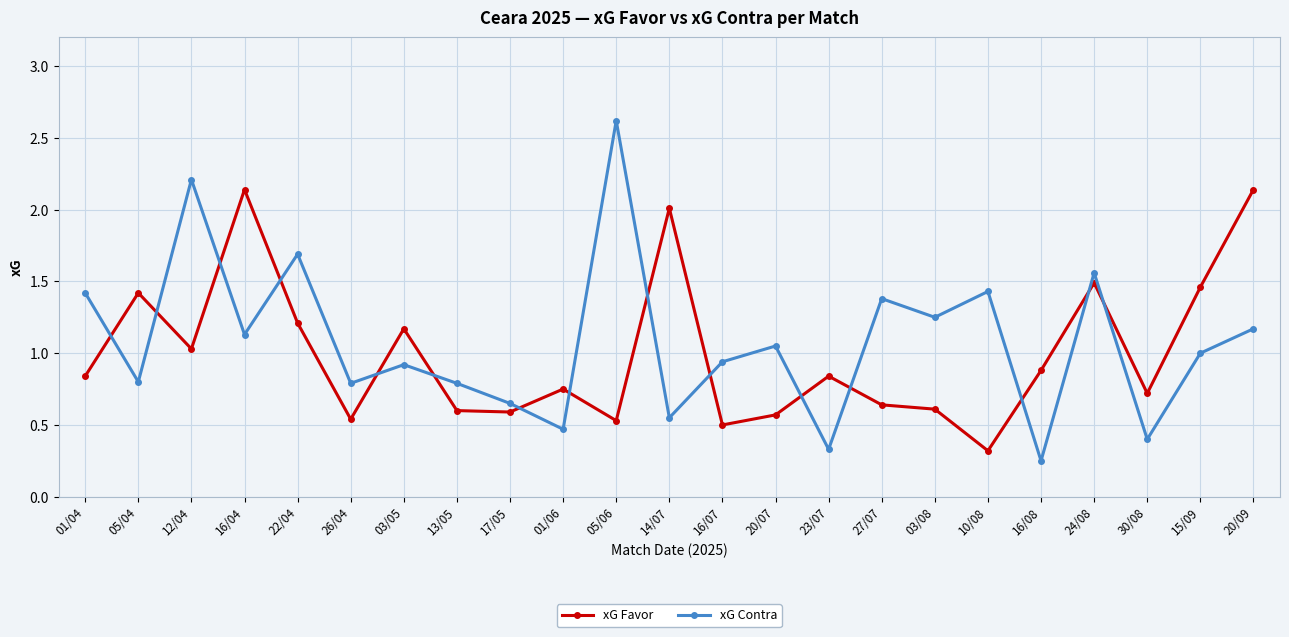

What is the minimum value for xG Favor?

0.3